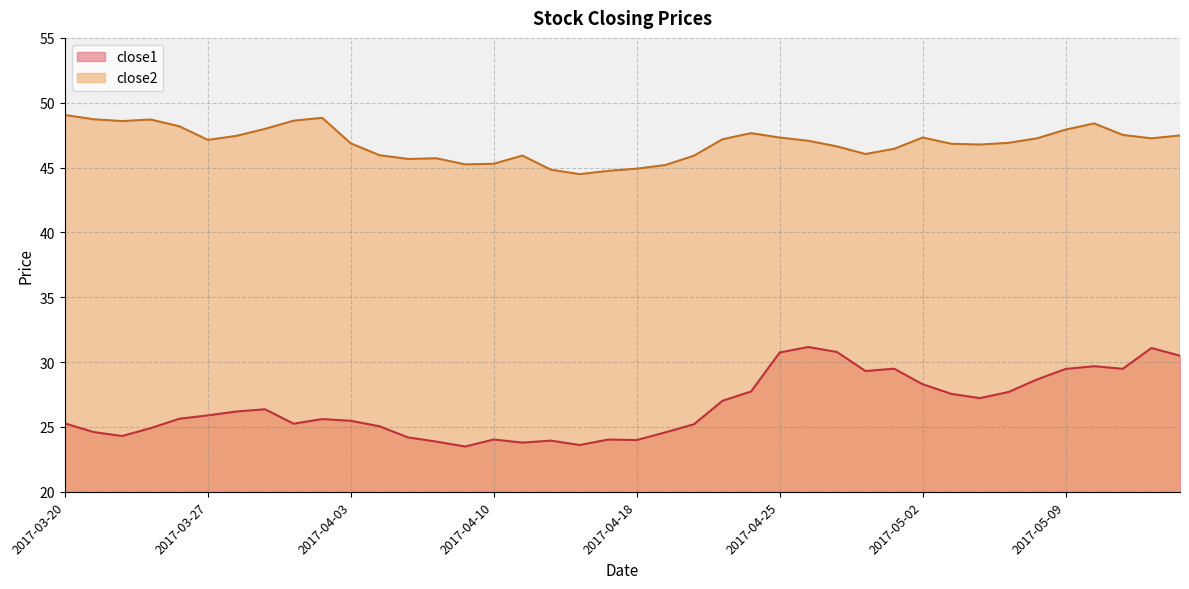

Reading right to left, list all the values displayed in this chart.

close1: 2017-05-15=30.5	2017-05-12=31.1	2017-05-11=29.5	2017-05-10=29.7	2017-05-09=29.5	2017-05-08=28.7	2017-05-05=27.7	2017-05-04=27.2	2017-05-03=27.6	2017-05-02=28.3	2017-05-01=29.5	2017-04-28=29.3	2017-04-27=30.8	2017-04-26=31.2	2017-04-25=30.7	2017-04-24=27.7	2017-04-21=27.0	2017-04-20=25.2	2017-04-19=24.6	2017-04-18=24.0	2017-04-17=24.0	2017-04-13=23.6	2017-04-12=23.9	2017-04-11=23.8	2017-04-10=24.0	2017-04-07=23.5	2017-04-06=23.9	2017-04-05=24.2	2017-04-04=25.1	2017-04-03=25.5	2017-03-31=25.6	2017-03-30=25.3	2017-03-29=26.4	2017-03-28=26.2	2017-03-27=25.9	2017-03-24=25.6	2017-03-23=24.9	2017-03-22=24.3	2017-03-21=24.6	2017-03-20=25.3
close2: 2017-05-15=47.5	2017-05-12=47.3	2017-05-11=47.5	2017-05-10=48.4	2017-05-09=47.9	2017-05-08=47.3	2017-05-05=46.9	2017-05-04=46.8	2017-05-03=46.8	2017-05-02=47.3	2017-05-01=46.4	2017-04-28=46.0	2017-04-27=46.6	2017-04-26=47.1	2017-04-25=47.3	2017-04-24=47.7	2017-04-21=47.2	2017-04-20=45.9	2017-04-19=45.2	2017-04-18=44.9	2017-04-17=44.7	2017-04-13=44.5	2017-04-12=44.8	2017-04-11=45.9	2017-04-10=45.3	2017-04-07=45.2	2017-04-06=45.7	2017-04-05=45.7	2017-04-04=46.0	2017-04-03=46.9	2017-03-31=48.8	2017-03-30=48.6	2017-03-29=48.0	2017-03-28=47.4	2017-03-27=47.1	2017-03-24=48.2	2017-03-23=48.7	2017-03-22=48.6	2017-03-21=48.7	2017-03-20=49.1